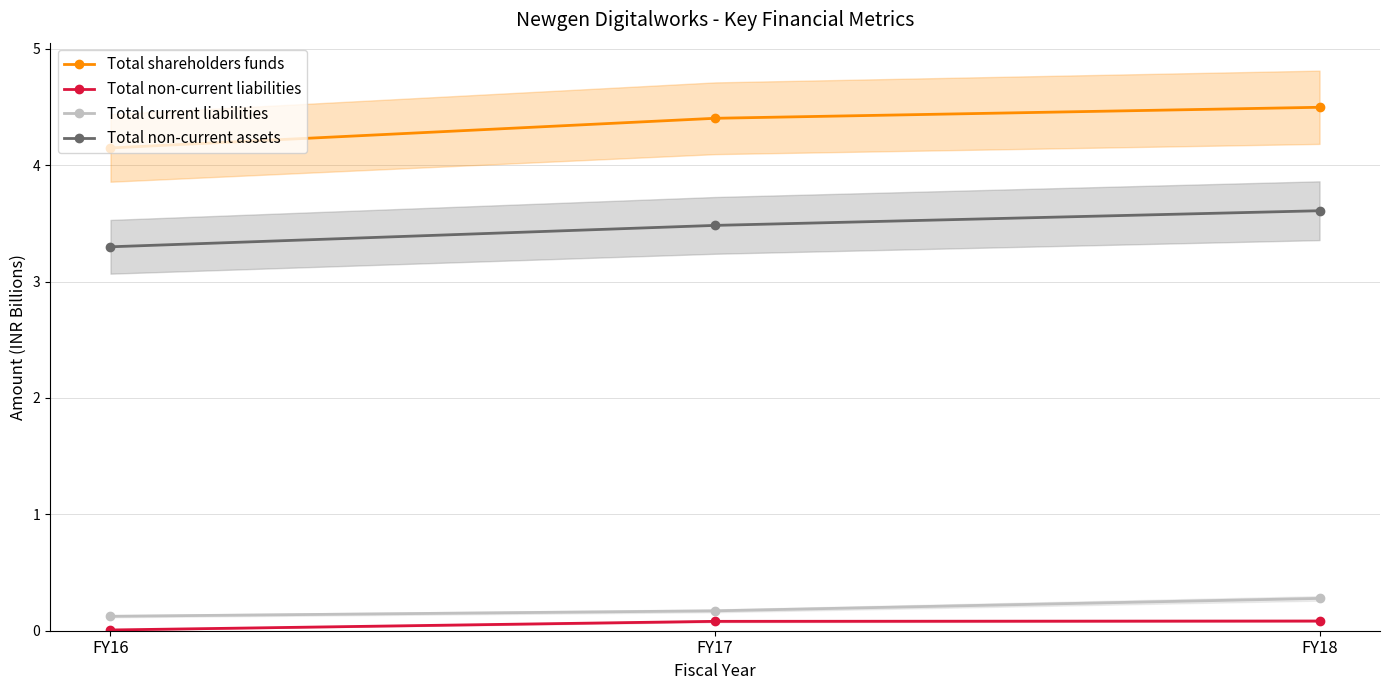

Is the value of Total shareholders funds at FY17 greater than the value of Total non-current assets at FY17?

Yes